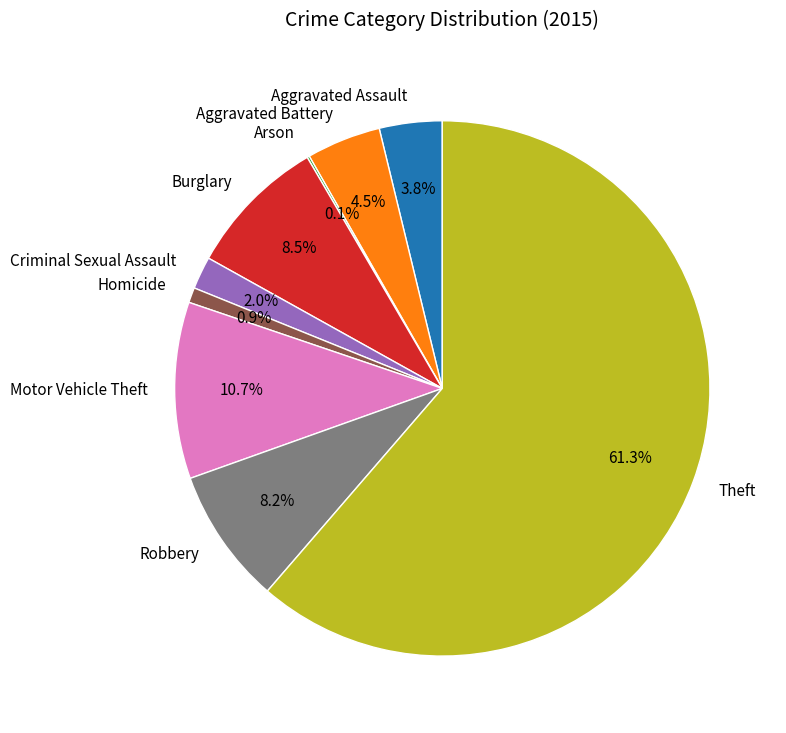

The Theft slice represents 53% of the pie. True or false?

False